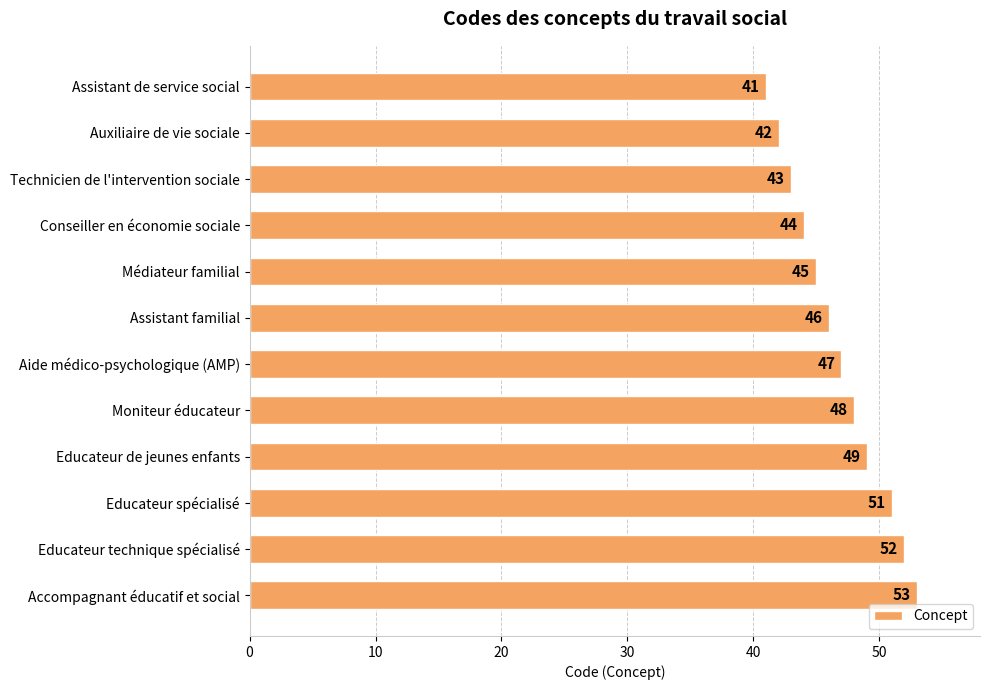

What value does the data have at Accompagnant éducatif et social, to the nearest 10?

50